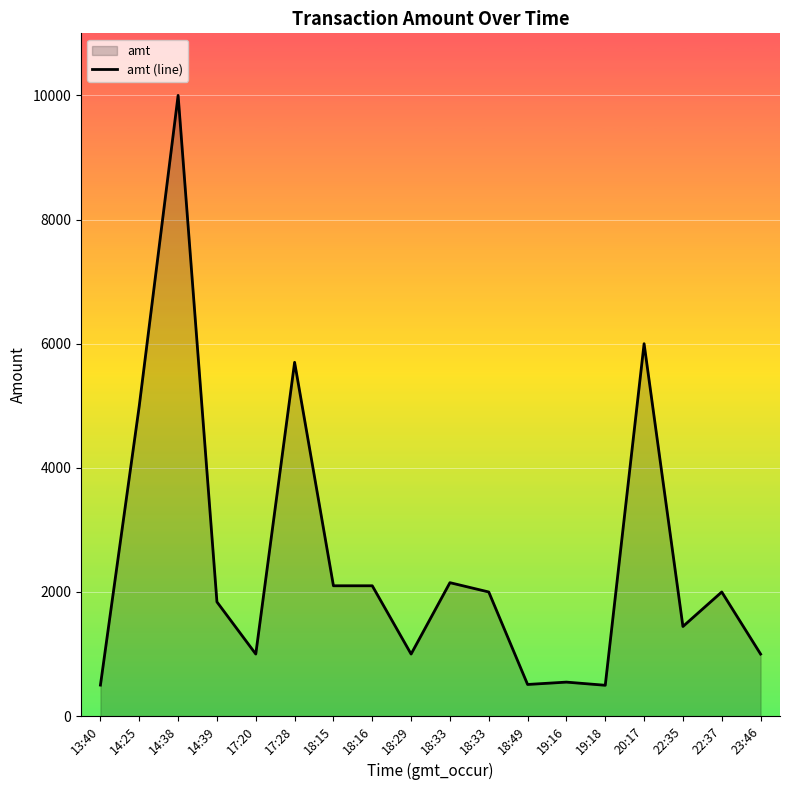

Does the chart display data point markers on the line(s)?

No